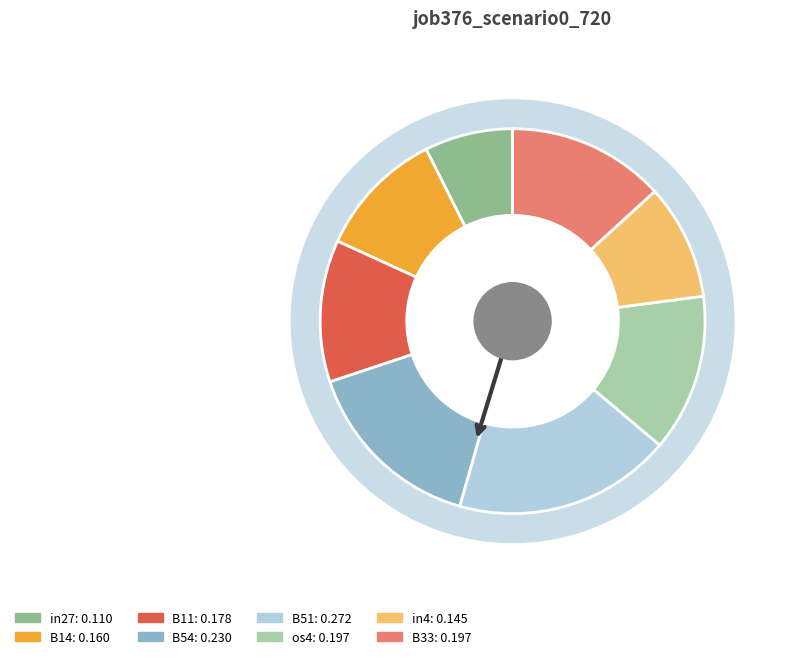

Rank the categories by value from highest to lowest.

B51, B54, os4, B33, B11, B14, in4, in27